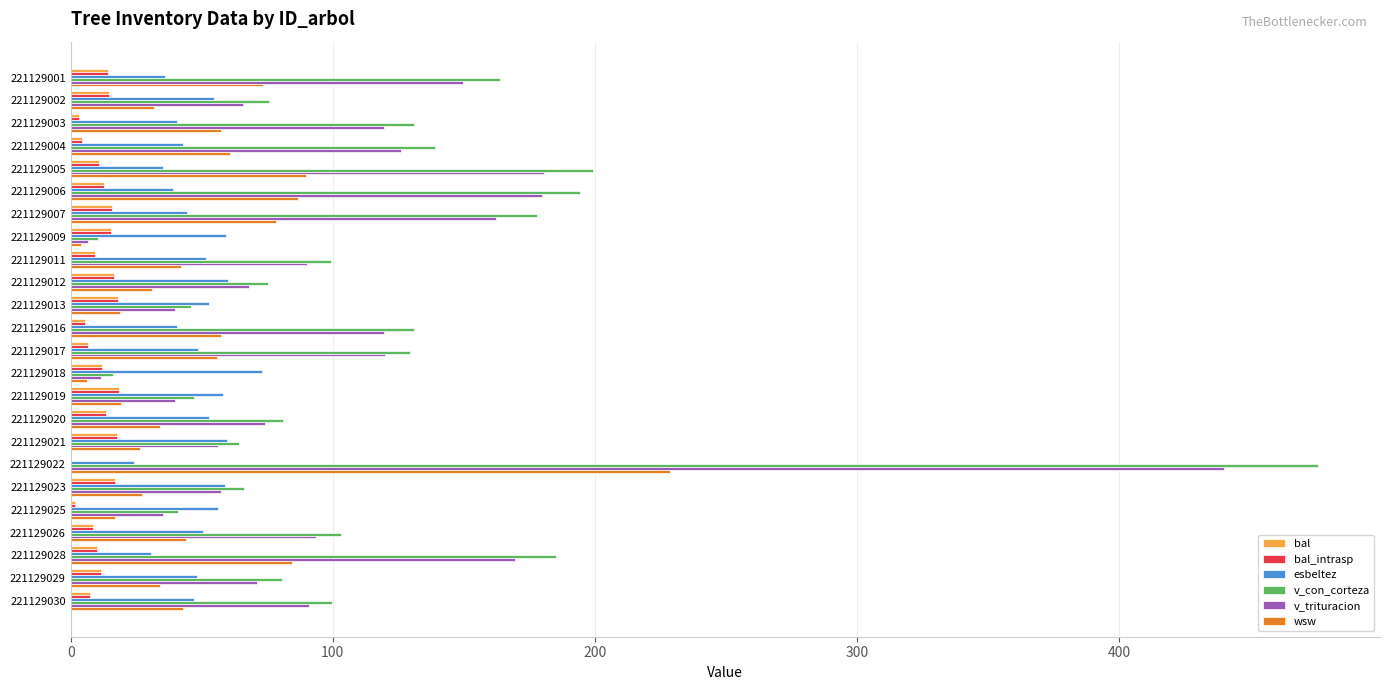

What is the maximum value for v_con_corteza?

475.8